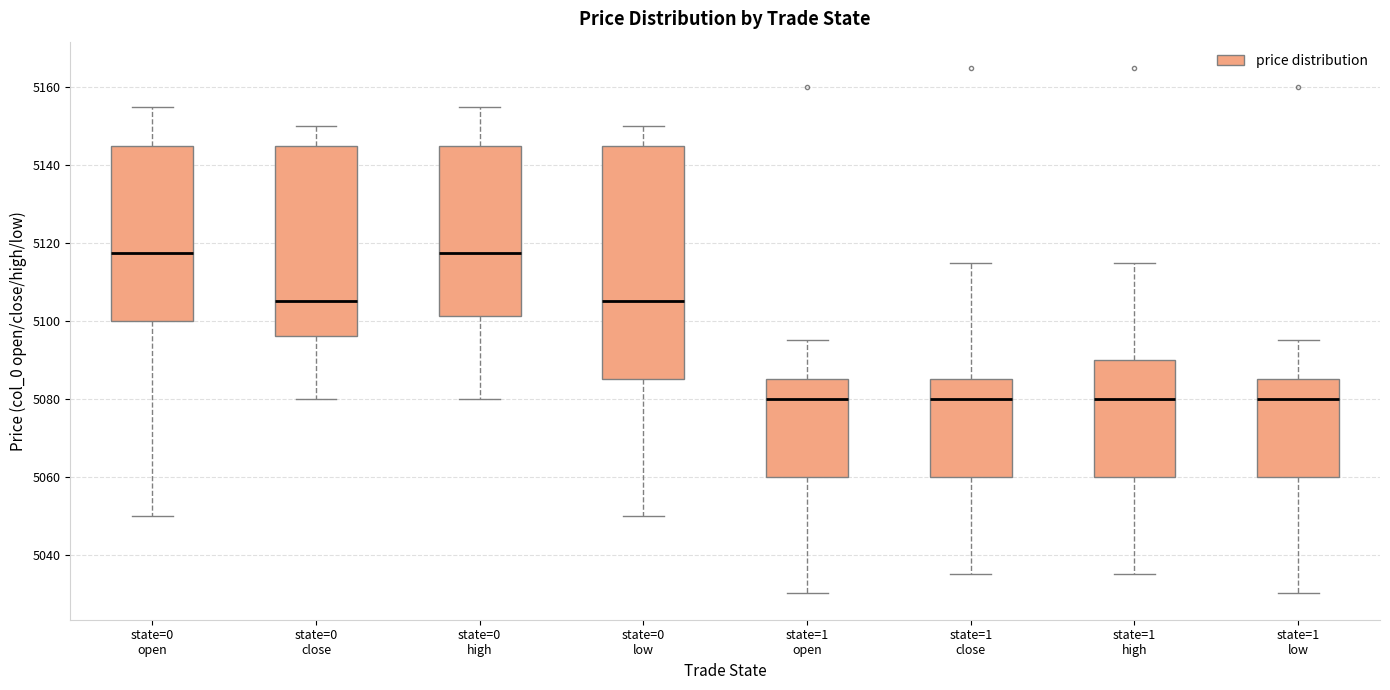

Comparing the boxes themselves (not the whiskers), which one is the tallest?

state=0 low